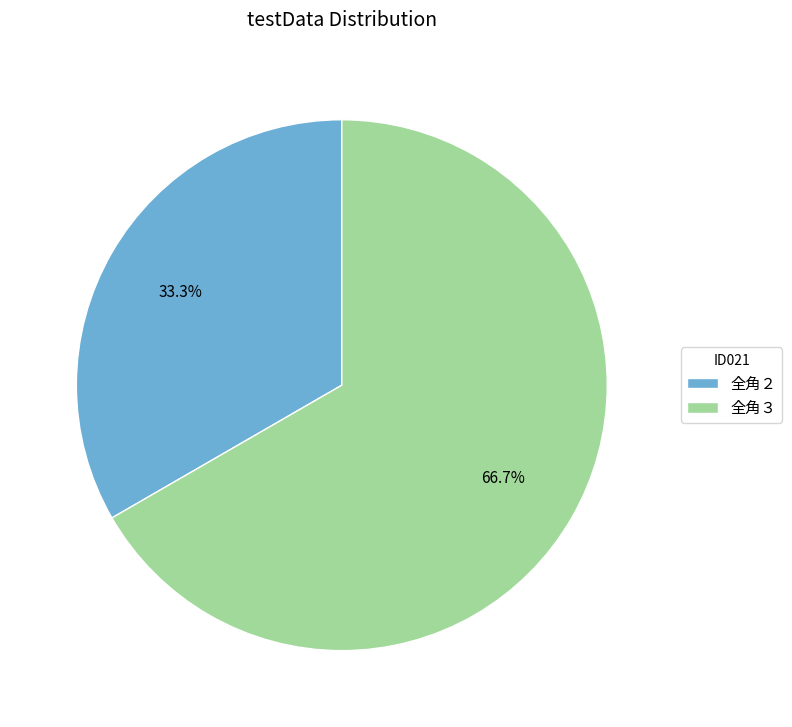

What is the largest slice in the pie chart?

全角３